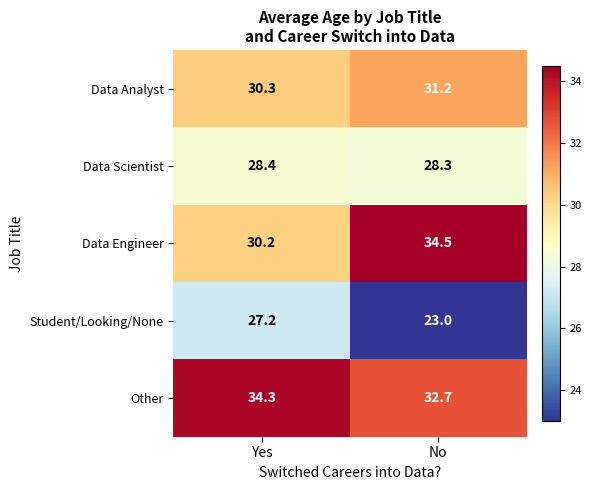

List the series in order of their peak value, lowest first.

Student/Looking/None, Data Scientist, Data Analyst, Other, Data Engineer